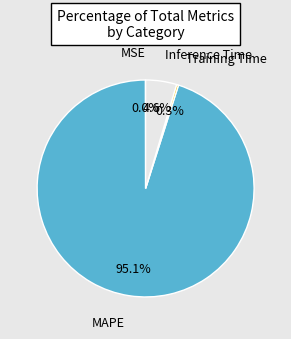

Is there any slice that represents more than half of the pie?

Yes